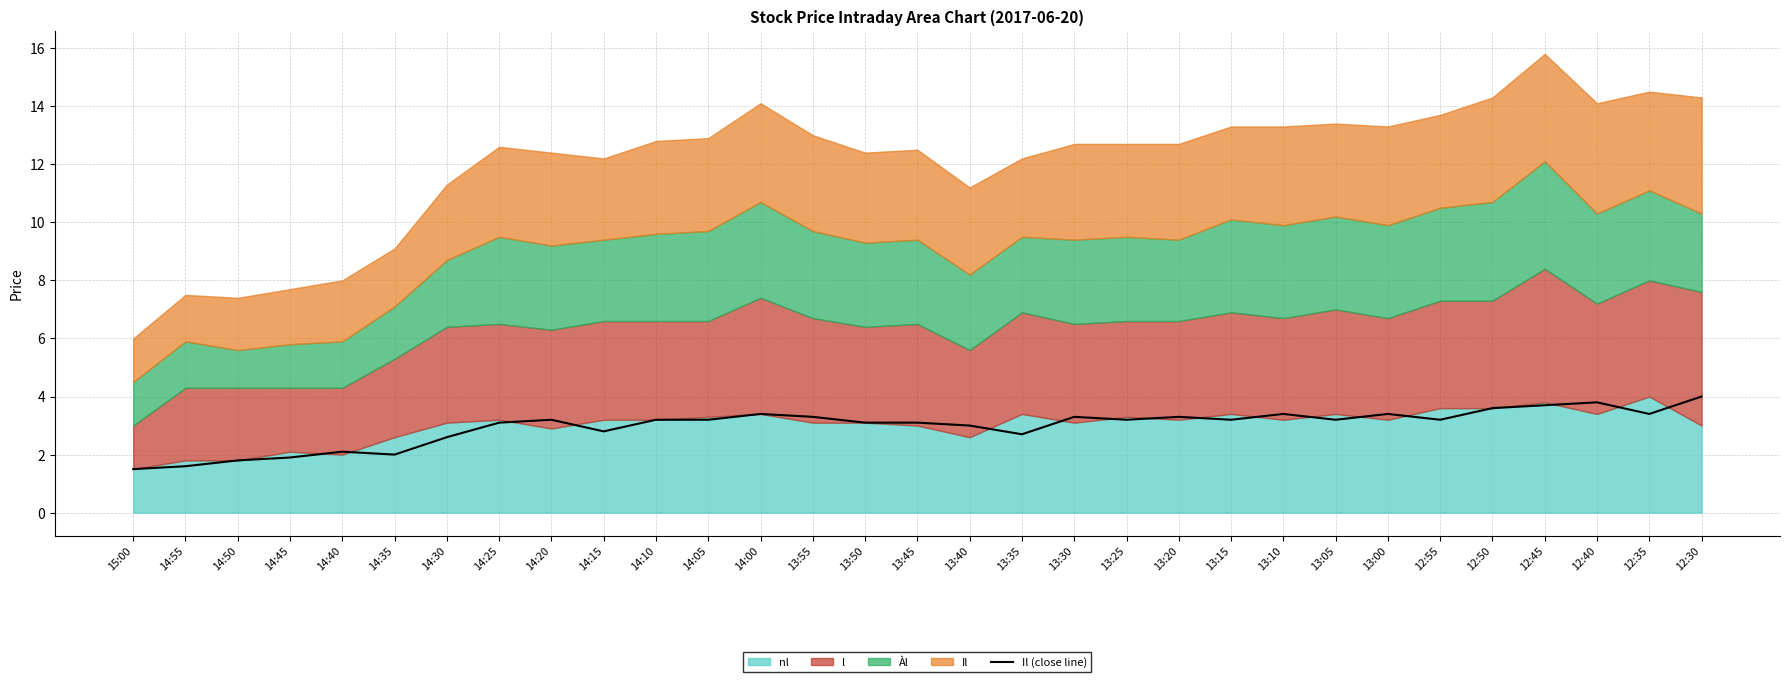

What is the highest value of the Il (close line) series?

4.0